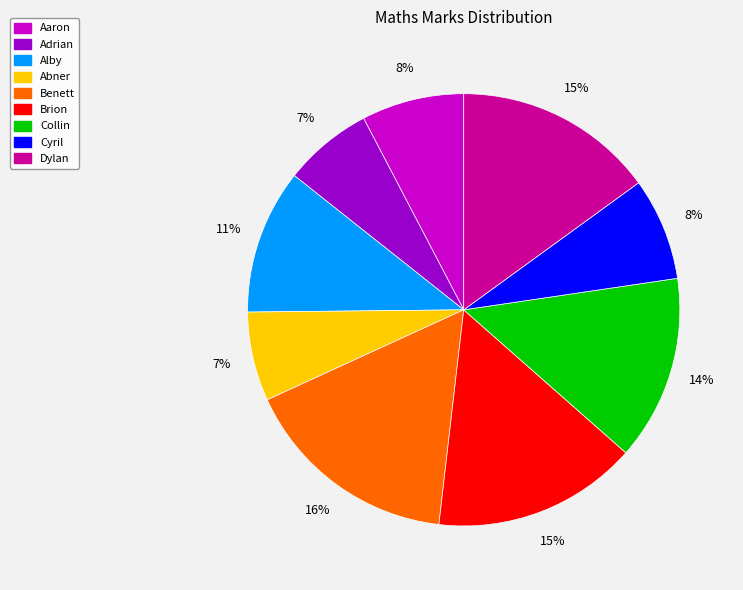

To the nearest percent, what portion does Adrian represent?

7%